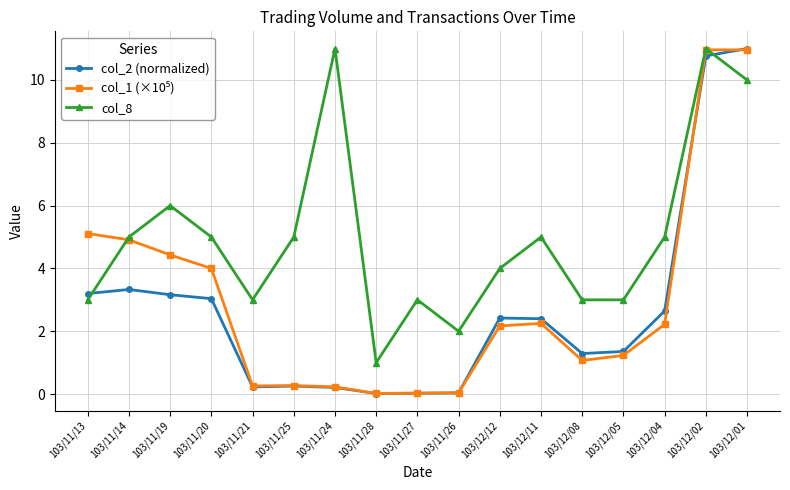

What is the total value across all series at 103/11/27?

3.1